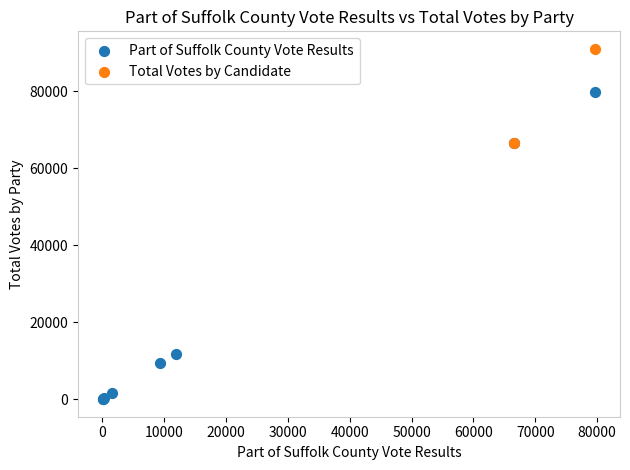

What are all the series names shown in the legend?

Part of Suffolk County Vote Results, Total Votes by Candidate